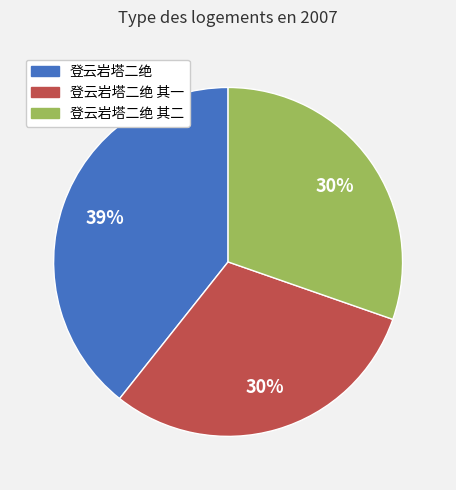

Does any single category account for the majority?

No